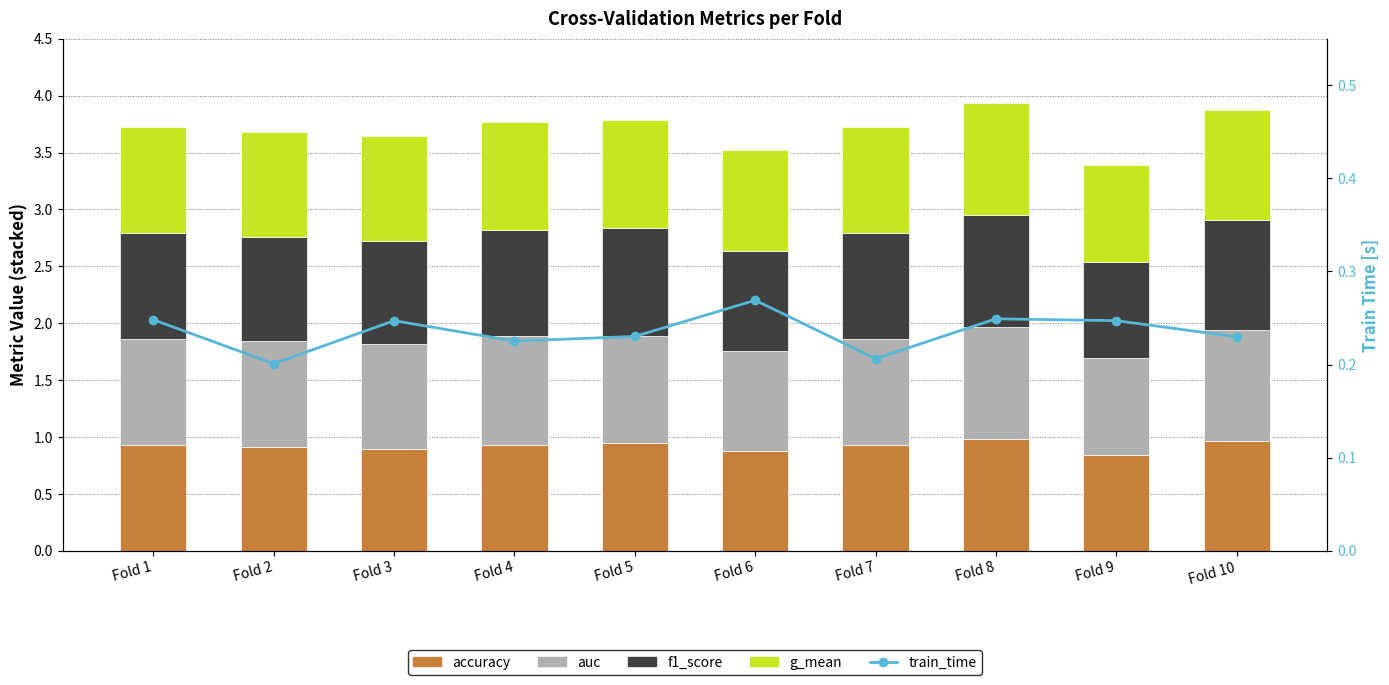

Reading right to left, transcribe all the data shown in this chart.

accuracy: Fold 10=1.0	Fold 9=0.8	Fold 8=1.0	Fold 7=0.9	Fold 6=0.9	Fold 5=0.9	Fold 4=0.9	Fold 3=0.9	Fold 2=0.9	Fold 1=0.9
auc: Fold 10=1.0	Fold 9=0.9	Fold 8=1.0	Fold 7=0.9	Fold 6=0.9	Fold 5=0.9	Fold 4=1.0	Fold 3=0.9	Fold 2=0.9	Fold 1=0.9
f1_score: Fold 10=1.0	Fold 9=0.8	Fold 8=1.0	Fold 7=0.9	Fold 6=0.9	Fold 5=0.9	Fold 4=0.9	Fold 3=0.9	Fold 2=0.9	Fold 1=0.9
g_mean: Fold 10=1.0	Fold 9=0.9	Fold 8=1.0	Fold 7=0.9	Fold 6=0.9	Fold 5=0.9	Fold 4=1.0	Fold 3=0.9	Fold 2=0.9	Fold 1=0.9
train_time: Fold 10=0.2	Fold 9=0.2	Fold 8=0.2	Fold 7=0.2	Fold 6=0.3	Fold 5=0.2	Fold 4=0.2	Fold 3=0.2	Fold 2=0.2	Fold 1=0.2